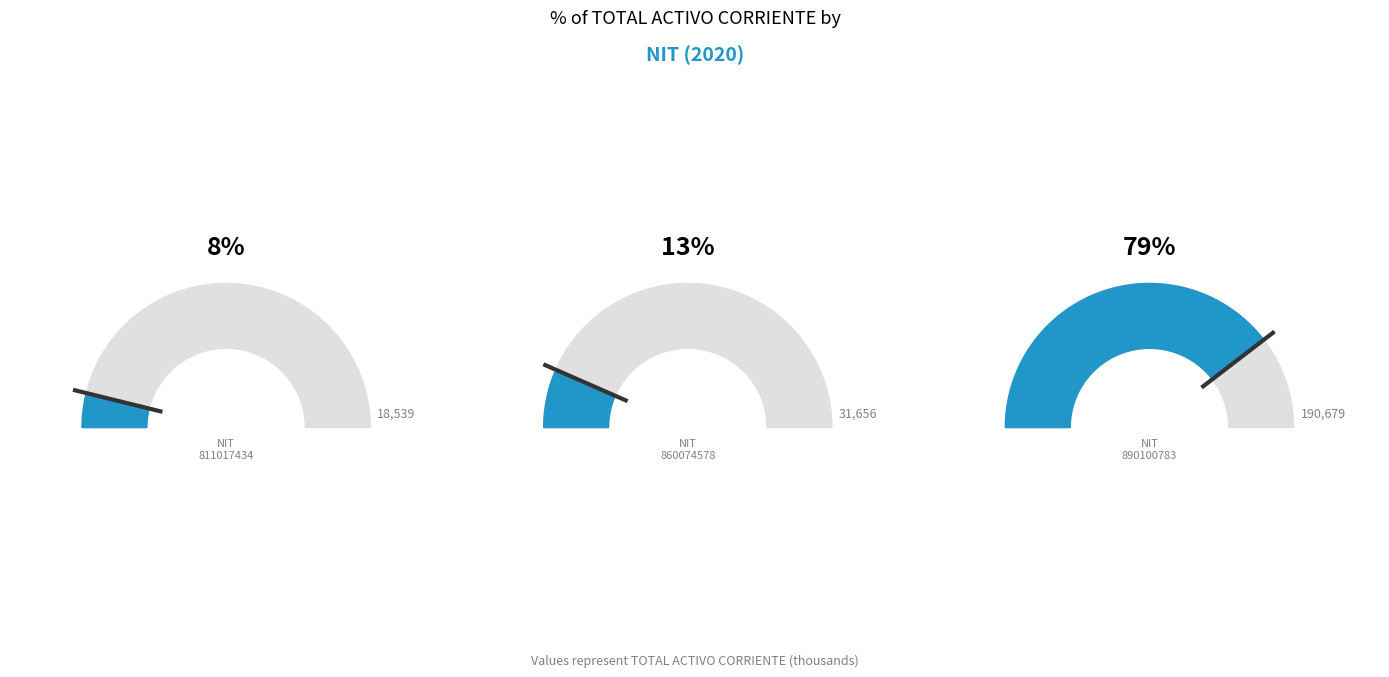

To the nearest percent, what is the difference between the largest and smallest slice percentages?

71%